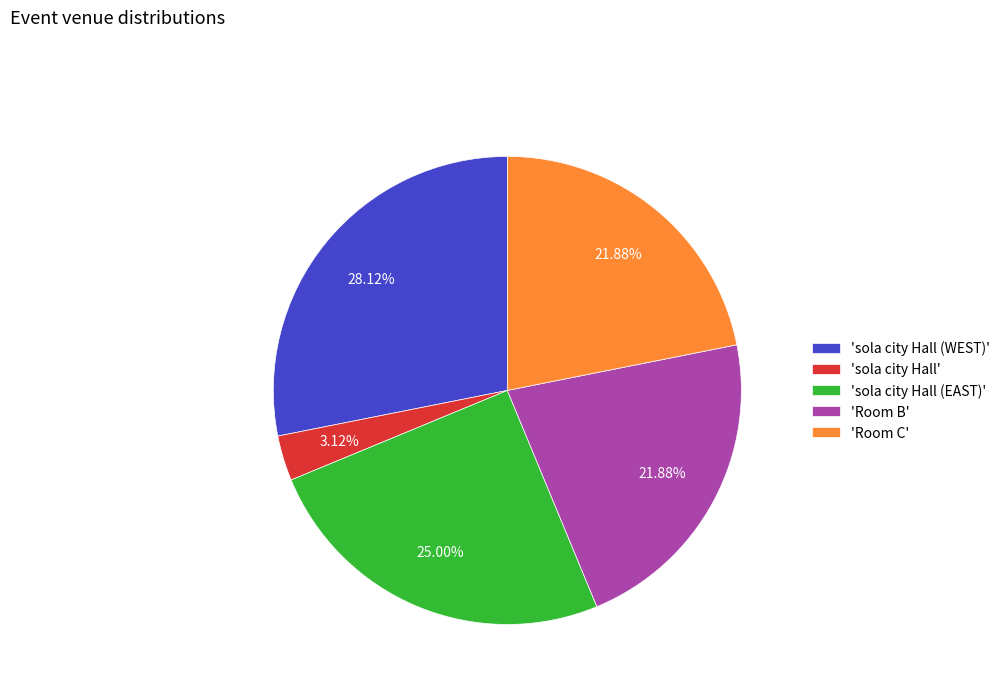

Which slice is the smallest?

'sola city Hall'